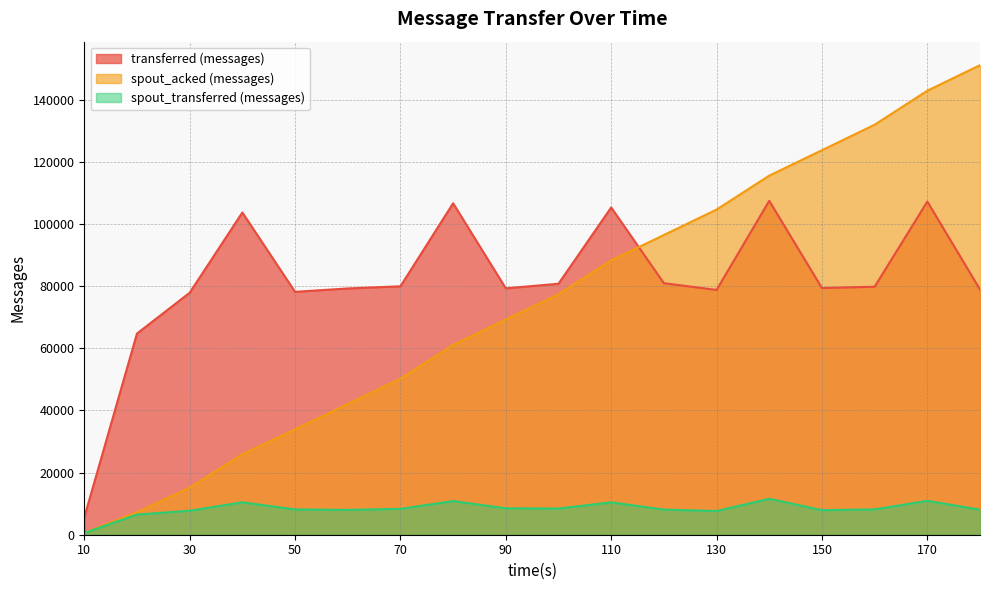

How many categories are shown in the chart?

18